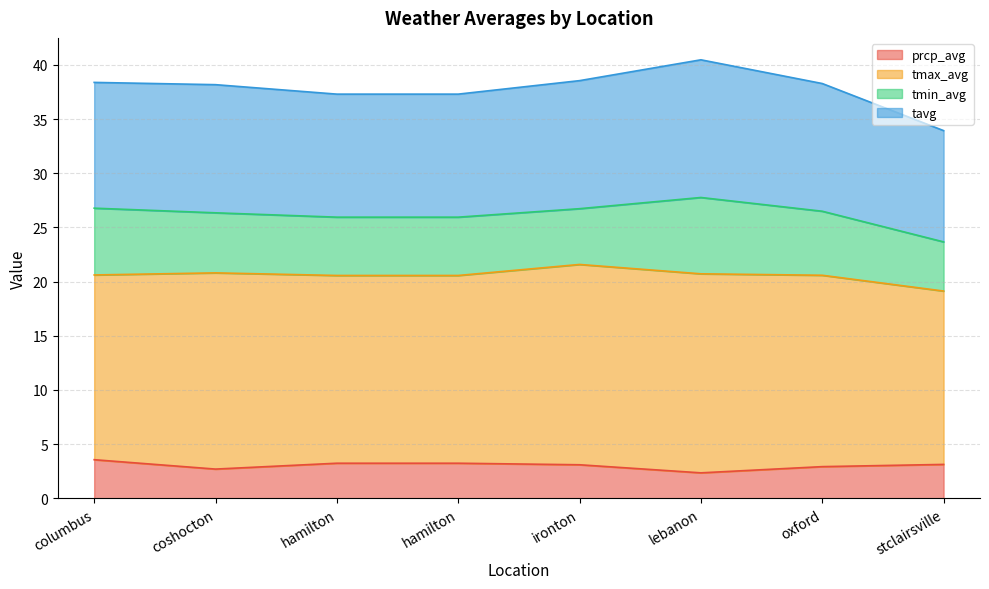

What is the difference between the tavg values at ironton and coshocton?

0.4